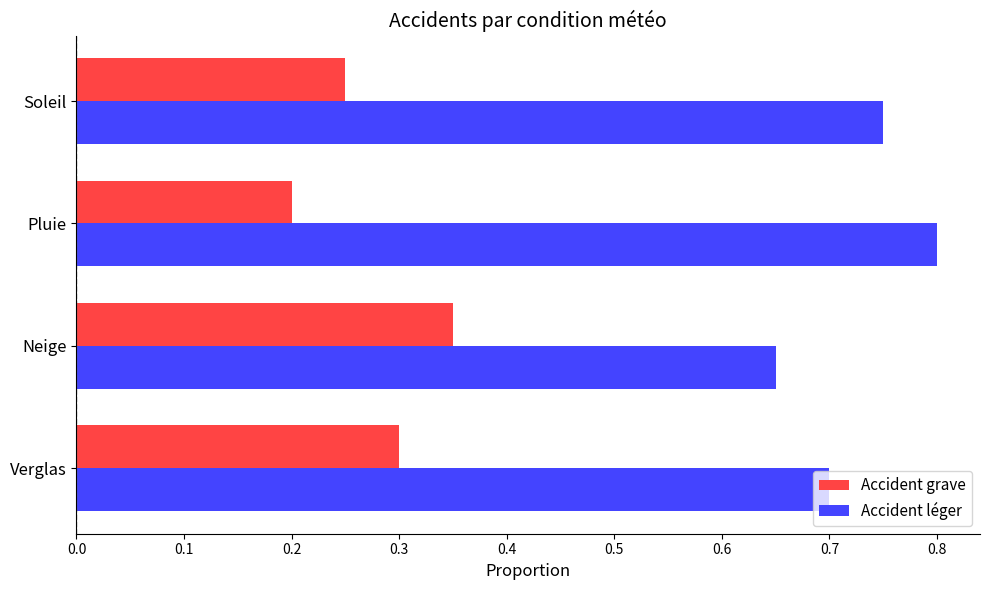

What is the sum of all Accident léger values?

2.9